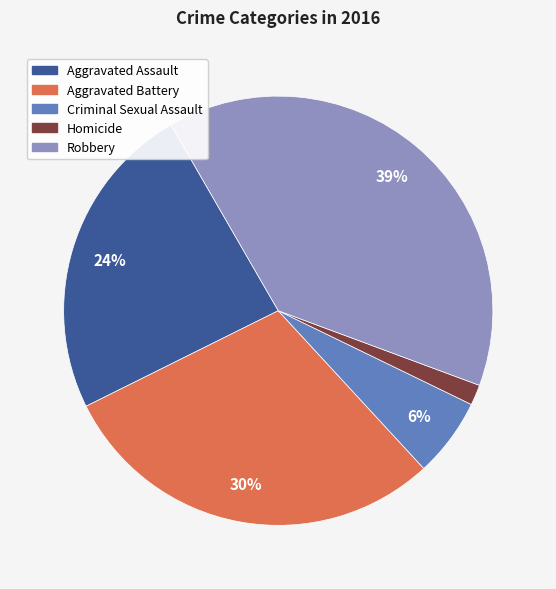

Count the number of slices in the pie.

5